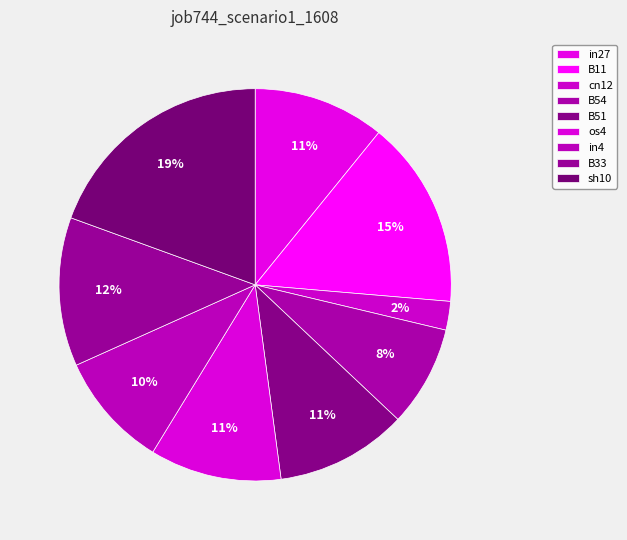

How many segments does this pie chart have?

9